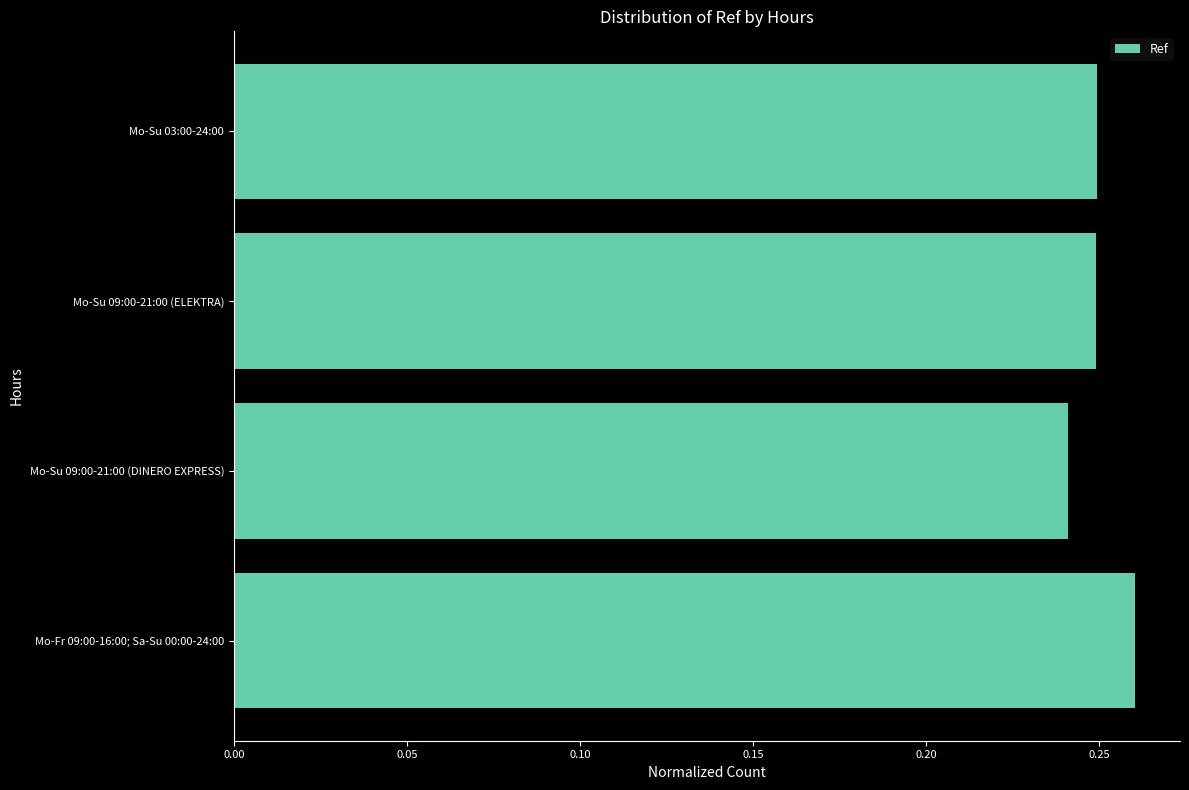

Where is the data nearest to the value 0?

Mo-Su 09:00-21:00 (DINERO EXPRESS)